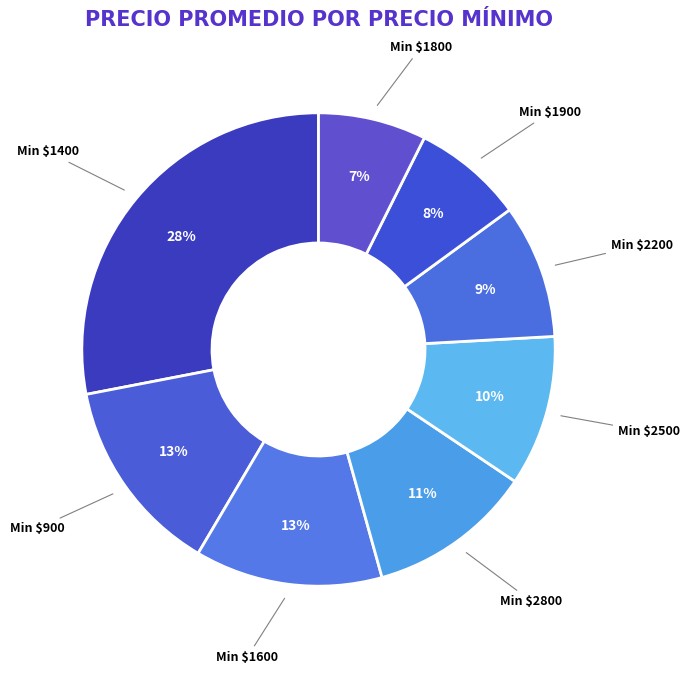

Is it true that Min $2800 is 1% of the pie?

False